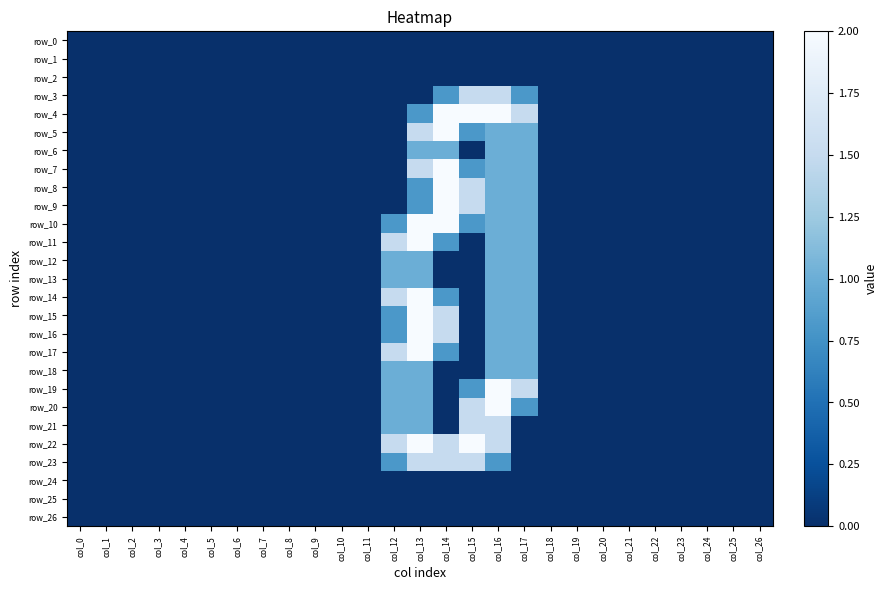

What value does the row_23 series have at col_15?

1.5